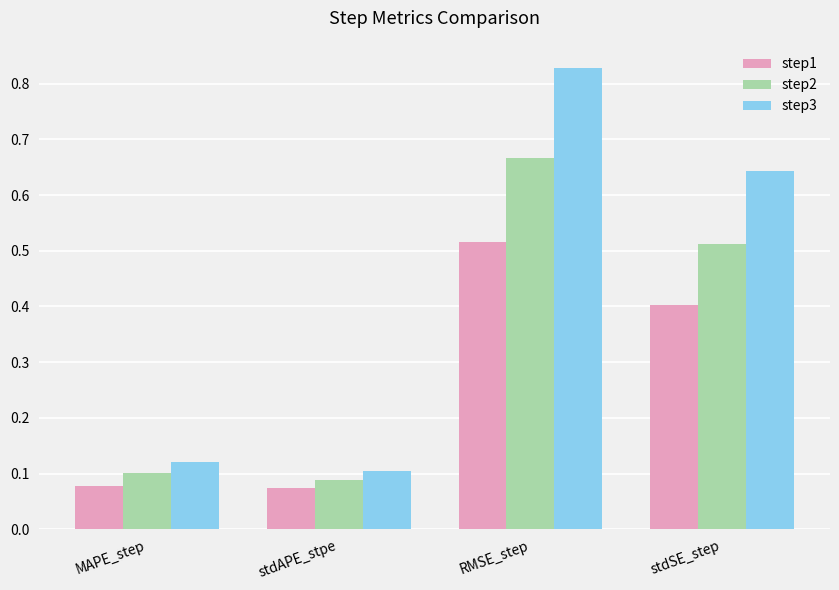

Is the value of step3 at stdSE_step greater than the value of step1 at MAPE_step?

Yes